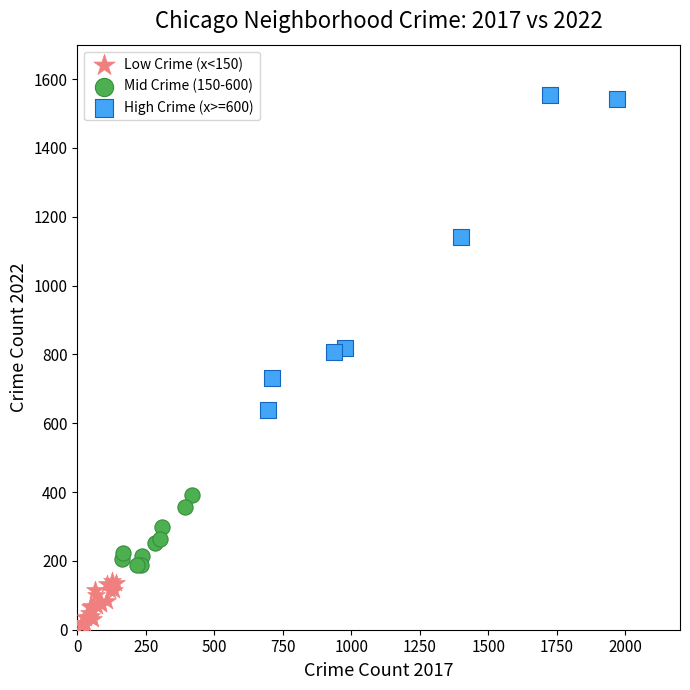

Which series reaches the maximum Y coordinate?

High Crime (x>=600)